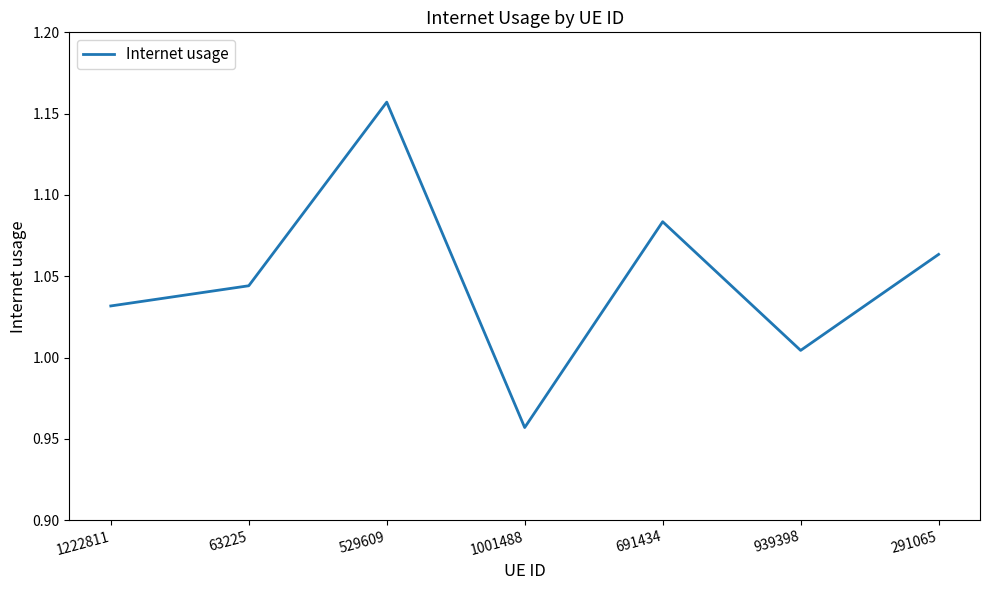

What is the difference between the second highest and second lowest values?

0.1